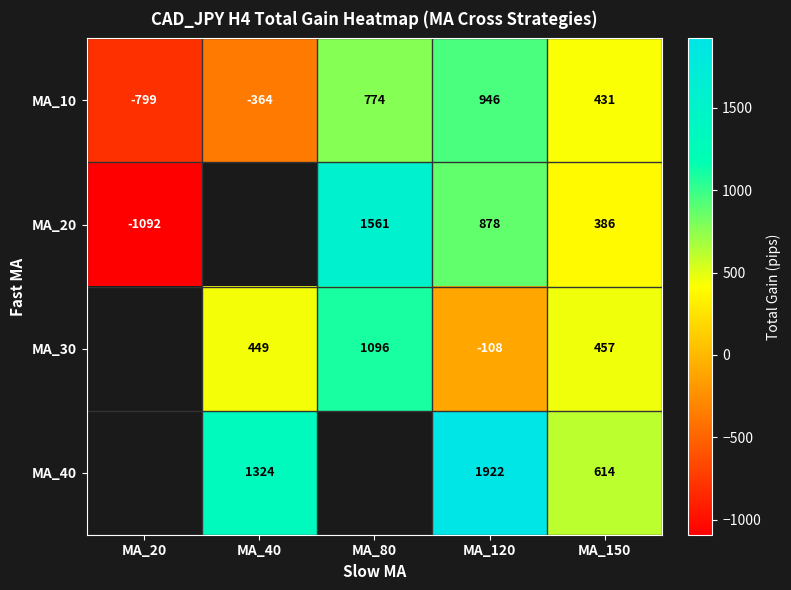

At MA_150, list the series in order from largest to smallest.

MA_40, MA_30, MA_10, MA_20